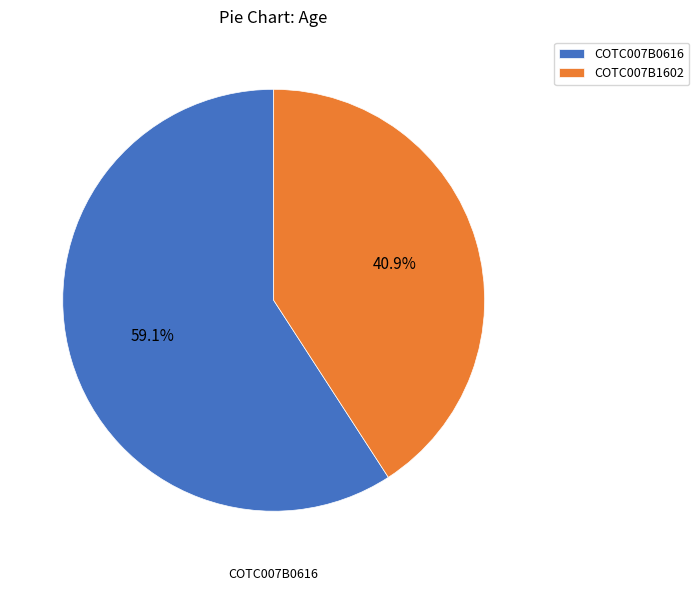

Approximately how many times larger is the value at COTC007B0616 compared to COTC007B1602?

1.4